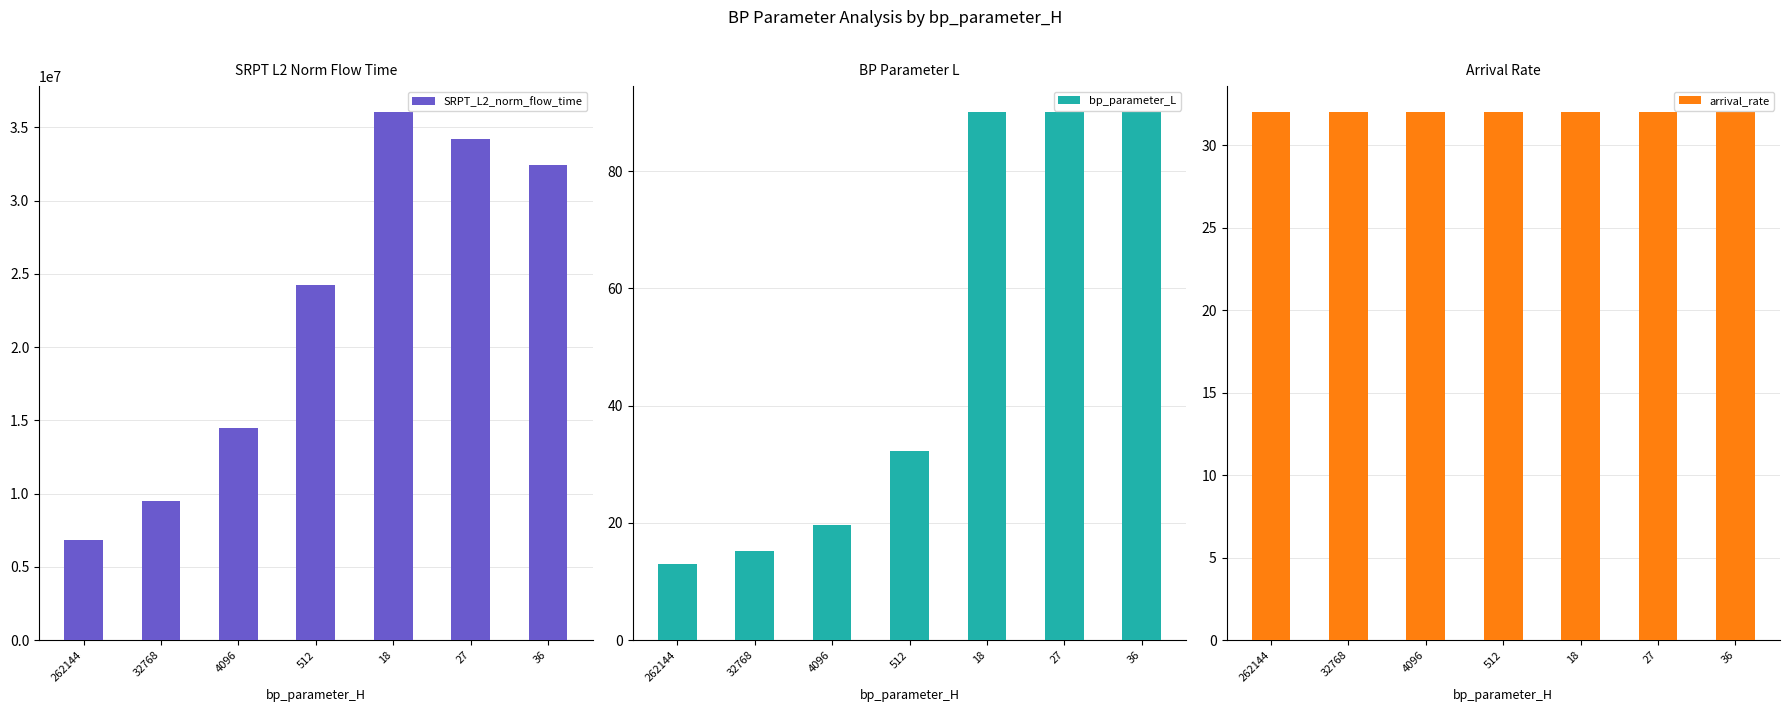

What is the label of the 3rd bar from the right?

18